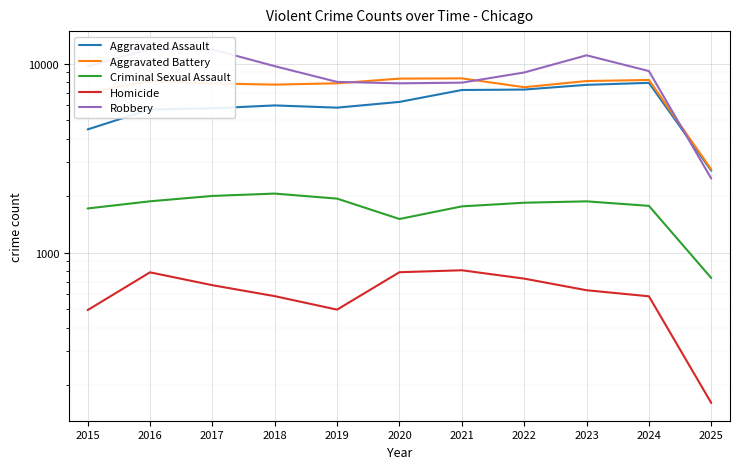

True or false: Aggravated Battery has more than 1 interior local peaks.

True